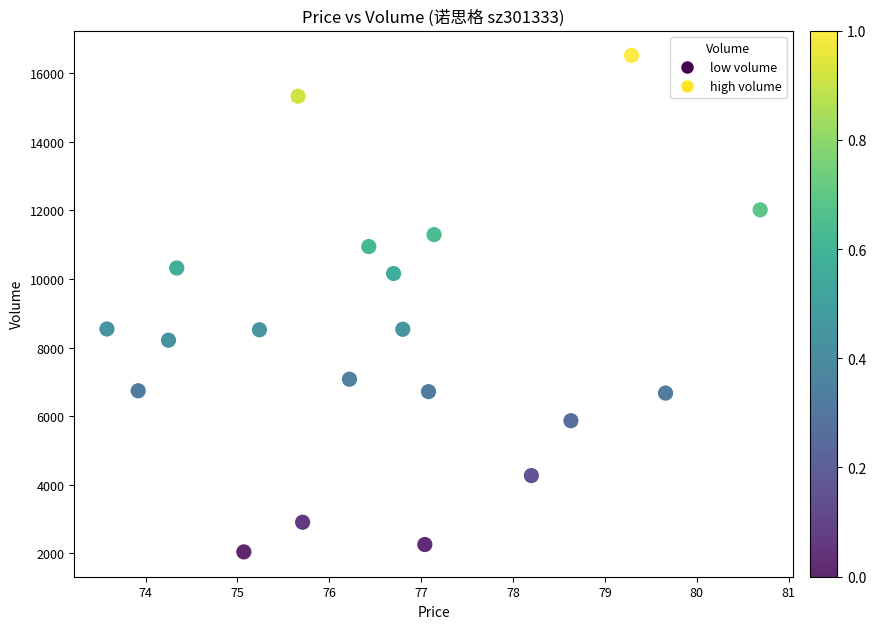

What is the range of Y values (max minus min)?

14467